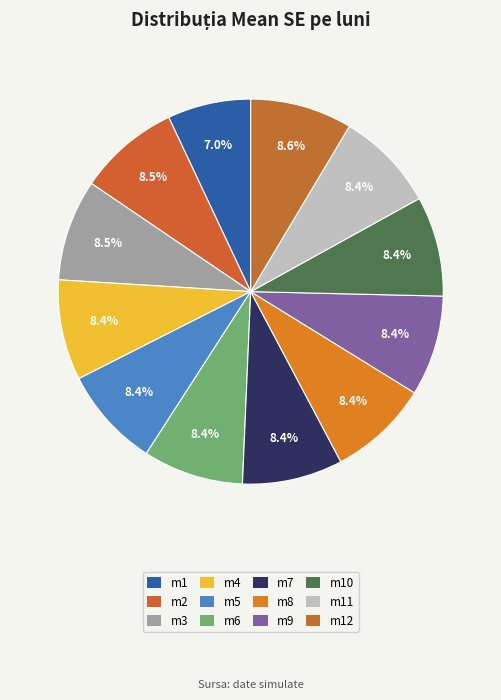

Rank the categories by value from highest to lowest.

m12, m3, m2, m8, m4, m7, m9, m6, m5, m11, m10, m1